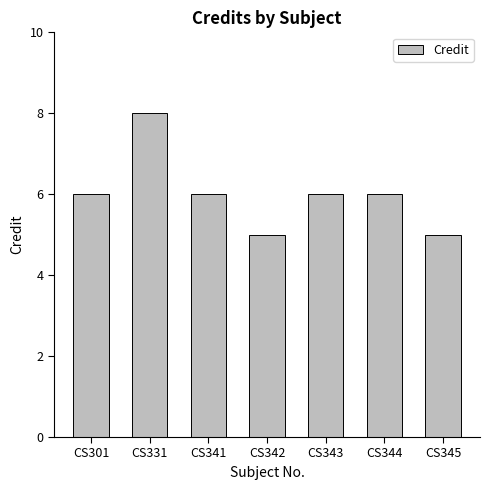

The chart shows a value of 2 at CS342. True or false?

False